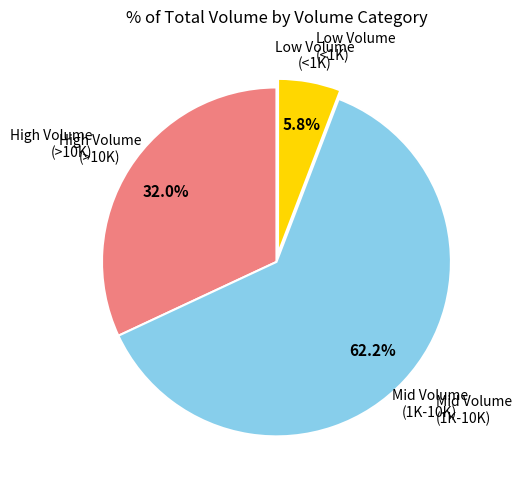

Does any single category account for the majority?

Yes